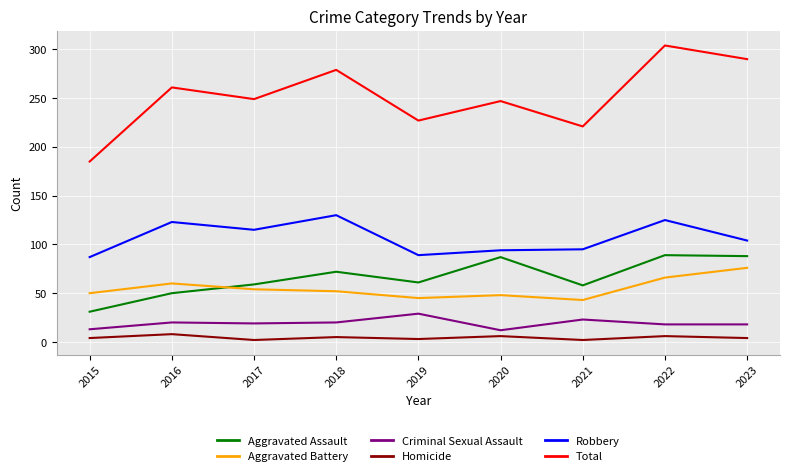

What is the highest value of the Robbery series?

130